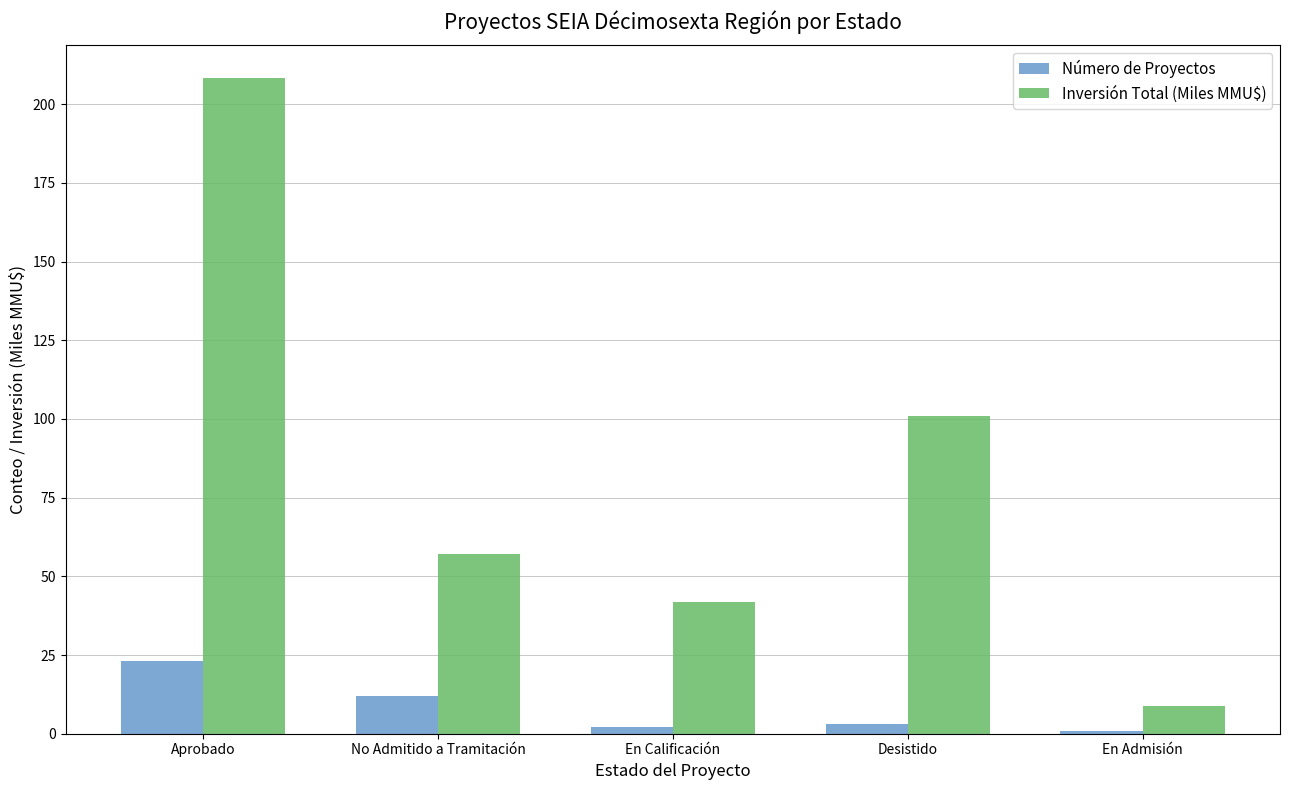

List the labels in order of Inversión Total (Miles MMU$) value, largest first.

Aprobado, Desistido, No Admitido a Tramitación, En Calificación, En Admisión